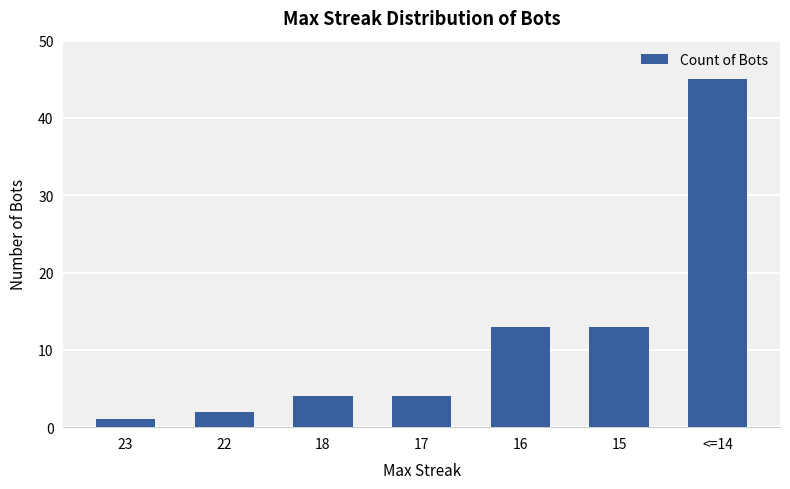

Approximately how many times larger is the value at 22 compared to 15?

0.2